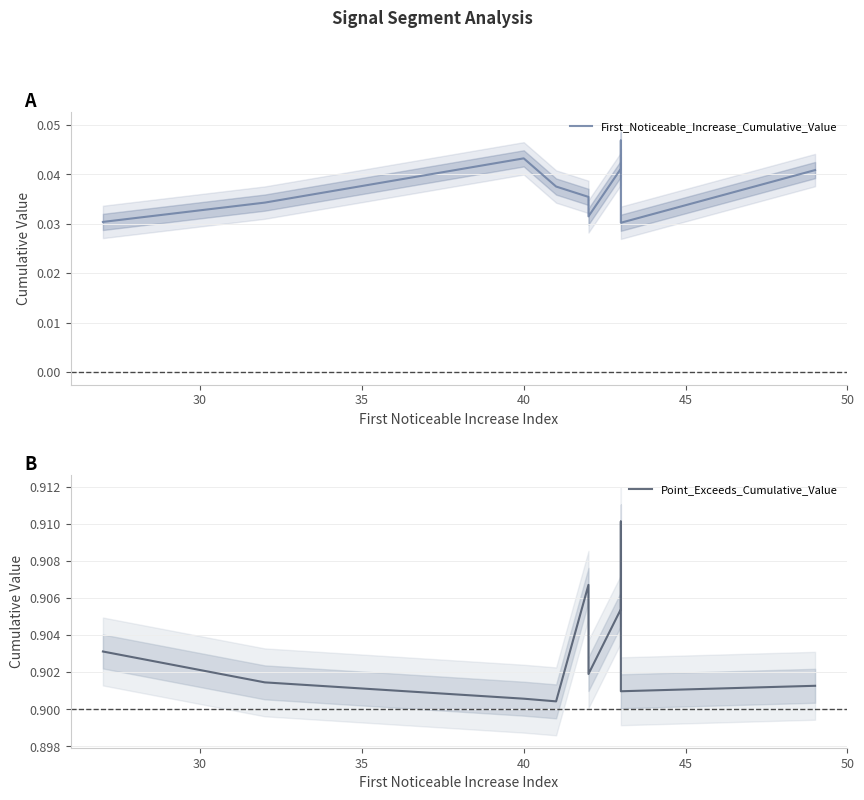

Does the chart display data point markers on the line(s)?

No